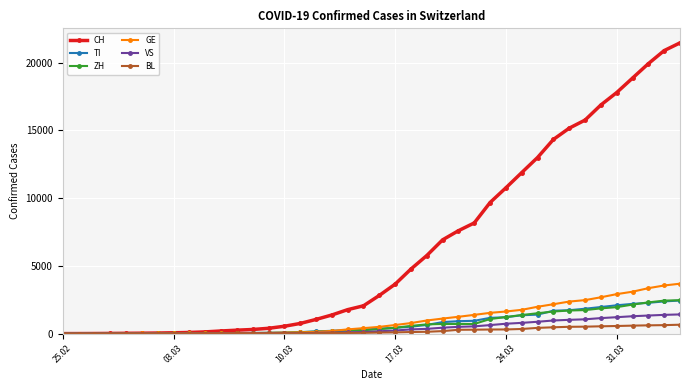

Which series has the widest spread of values?

CH